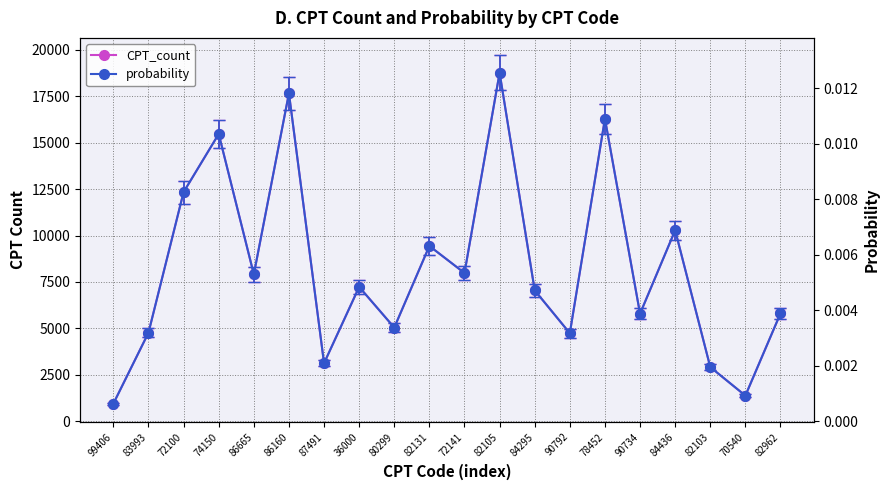

Which series has the largest total across all categories?

CPT_count